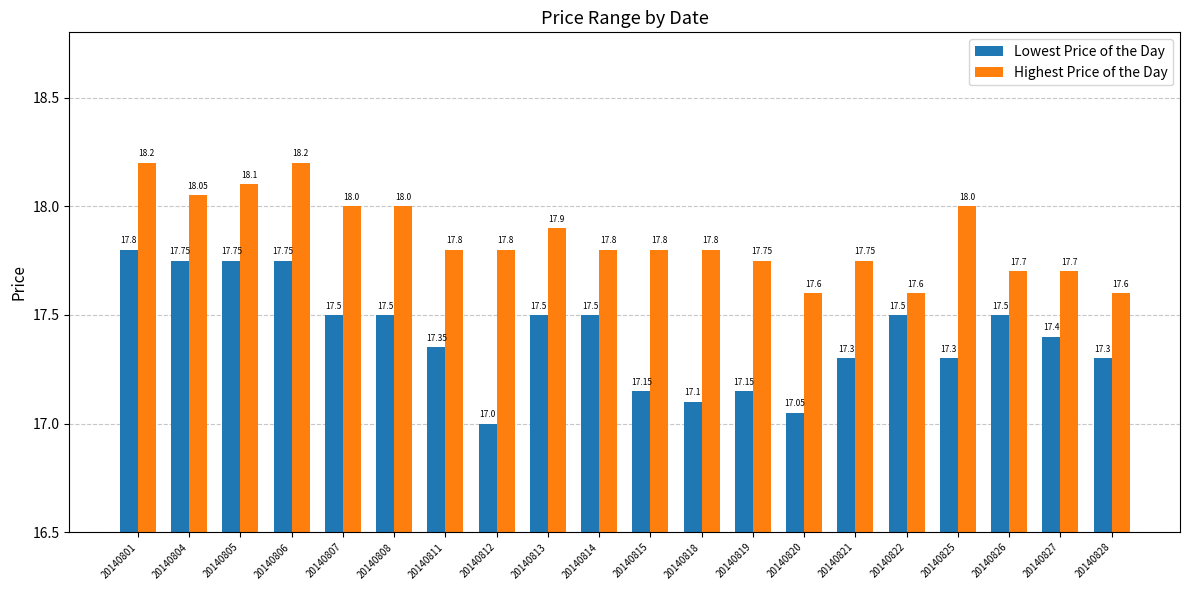

Which series has the widest spread of values?

Lowest Price of the Day